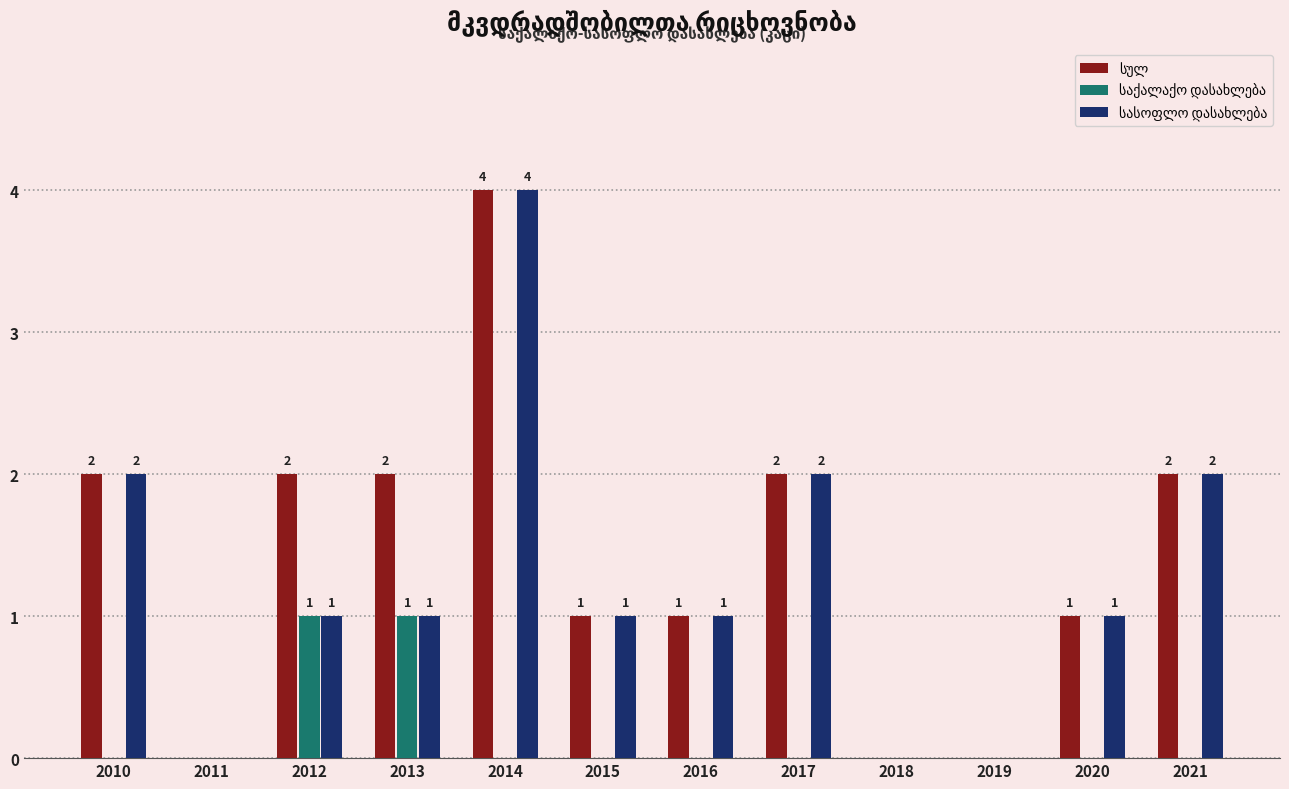

At which category is the sum across all series the highest?

2014